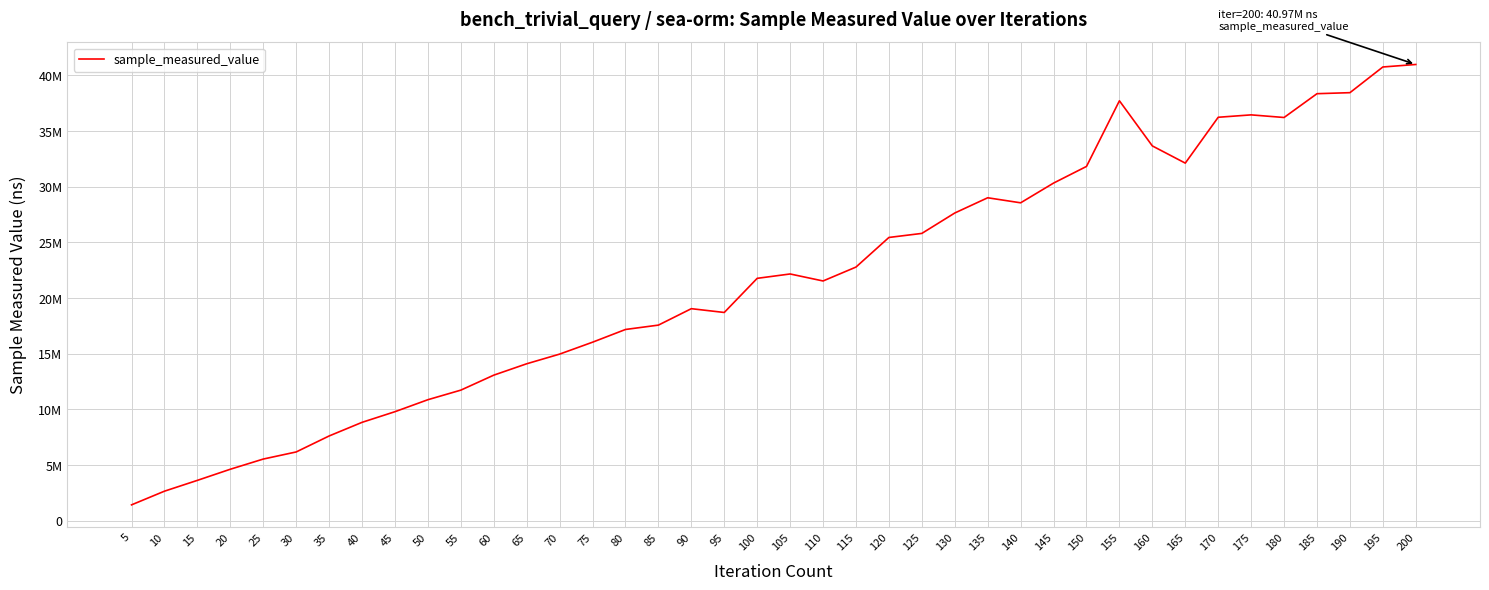

Does the chart have visible grid lines?

Yes